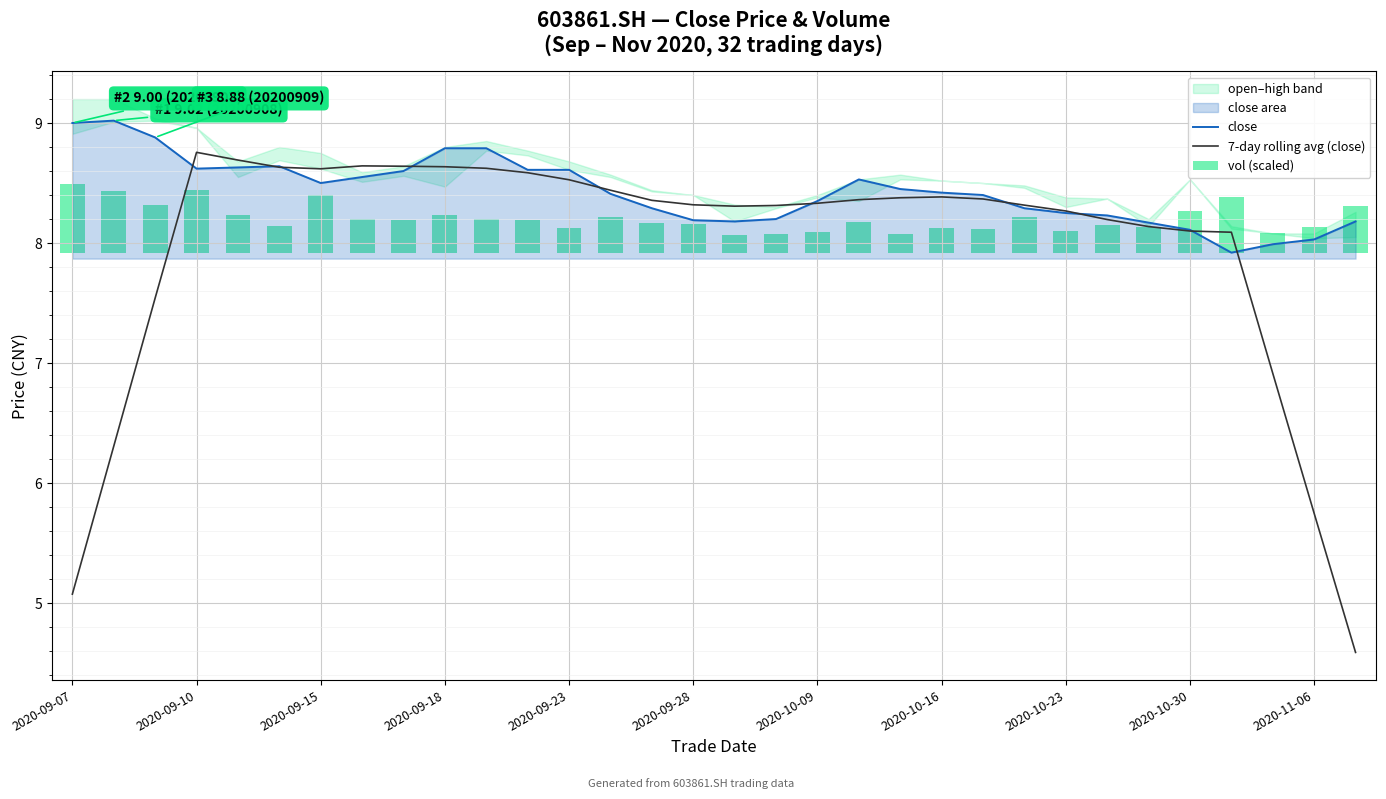

What is the lowest value of the 7-day rolling avg (close) series?

4.6